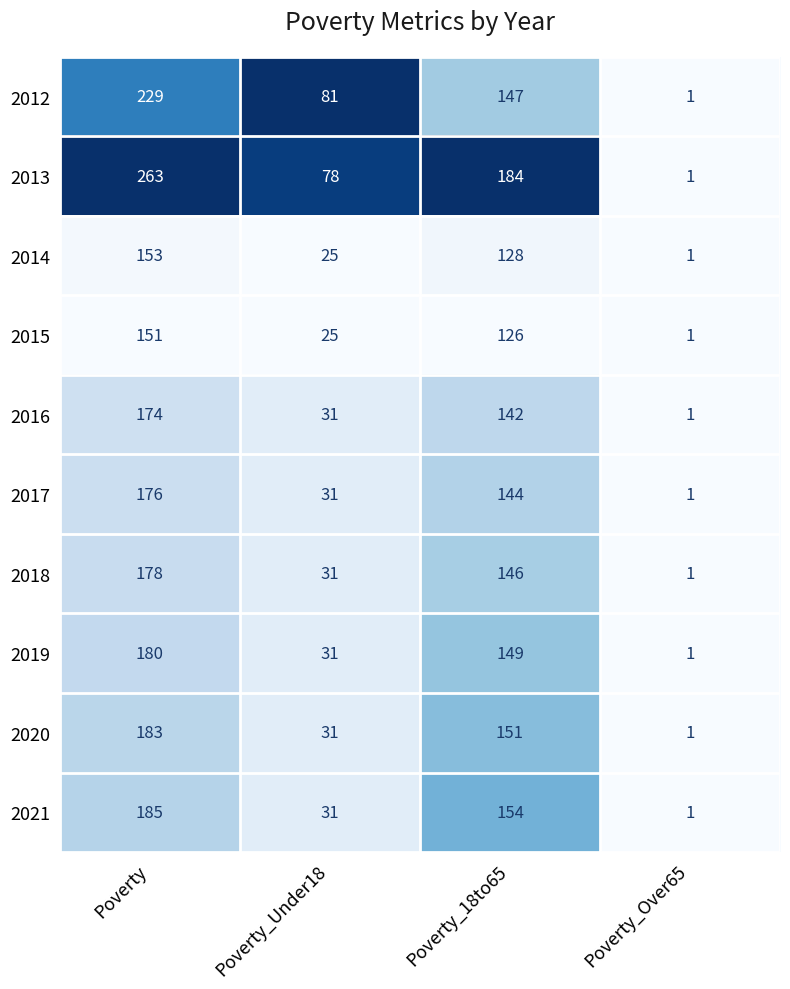

How many values in the 2012 series are below 147?

2